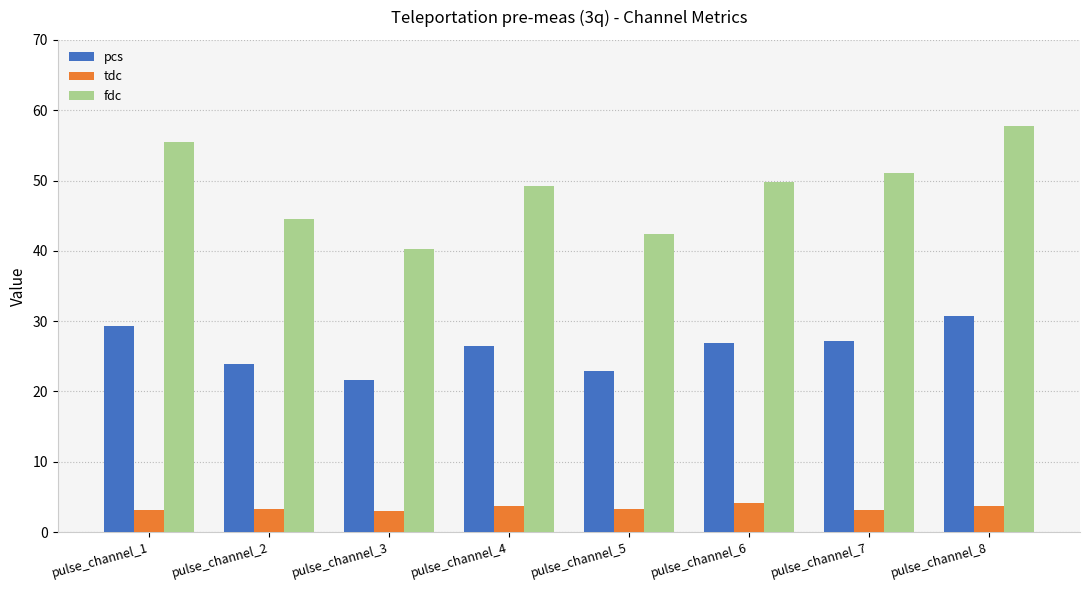

What is the greatest value displayed?

57.8